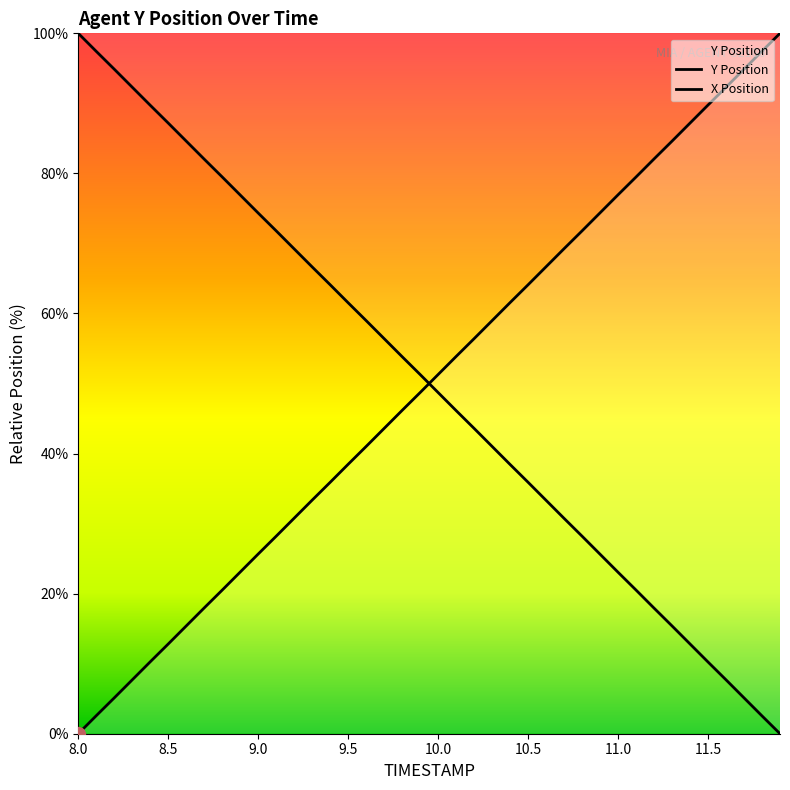

How many intersections are there between TIMESTAMP and Y?

1